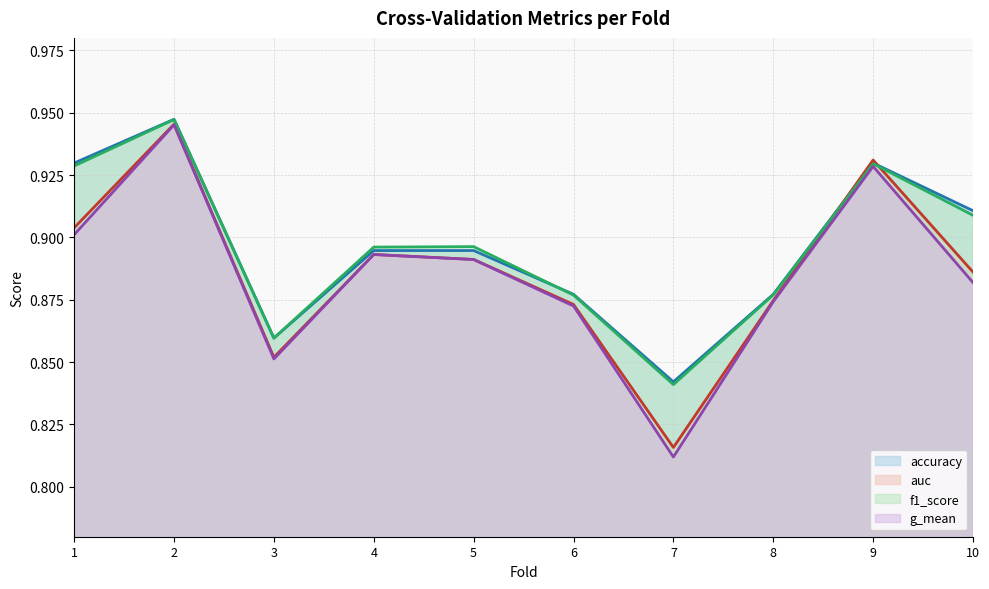

What is the value of the accuracy point at the 5th from the left?

0.9